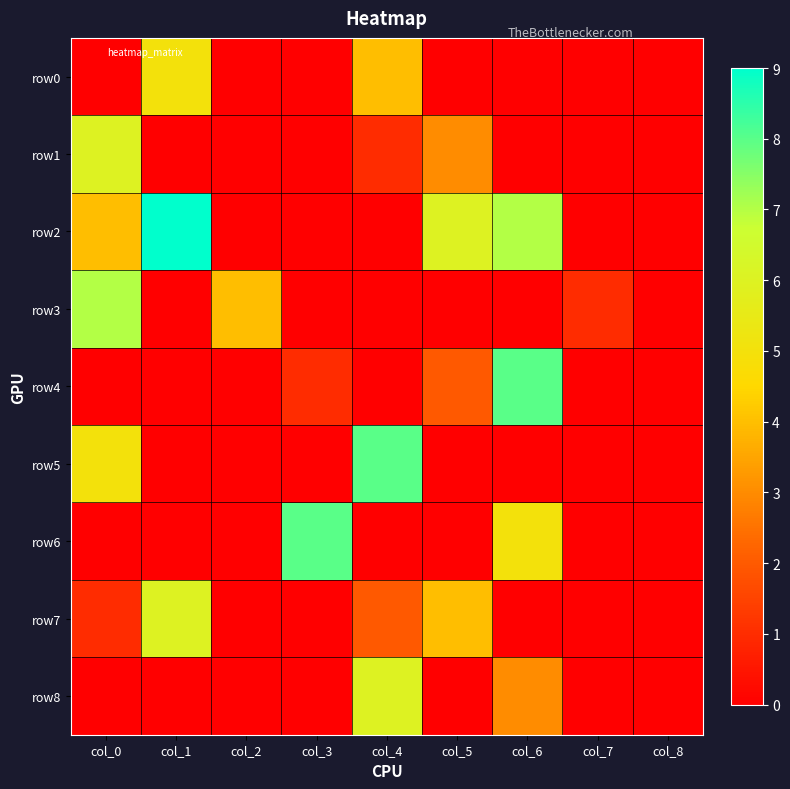

Rank the series at col_1 from lowest to highest value.

row1, row3, row4, row5, row6, row8, row0, row7, row2